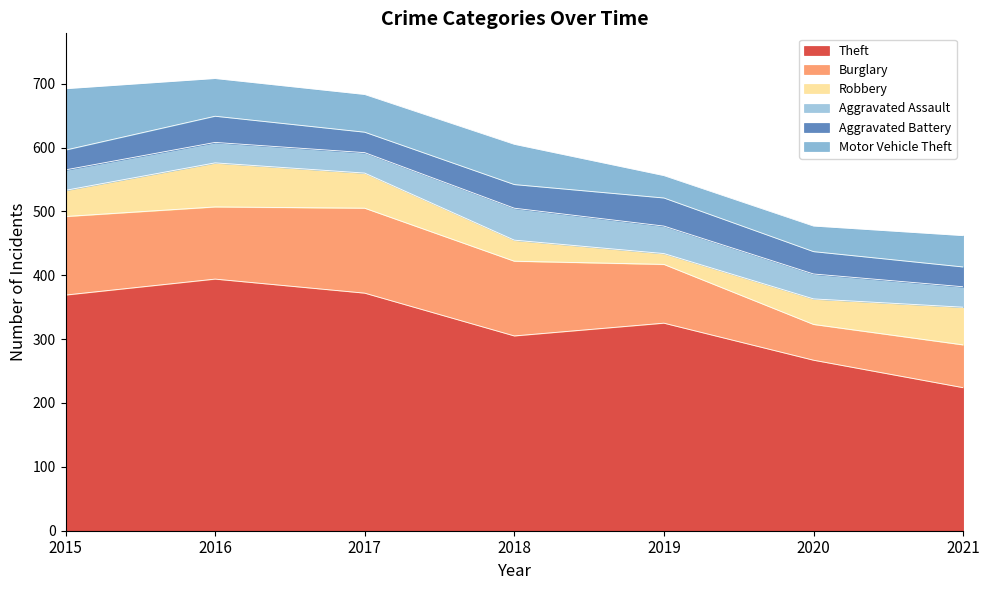

How many values in the Burglary series exceed 113?

3